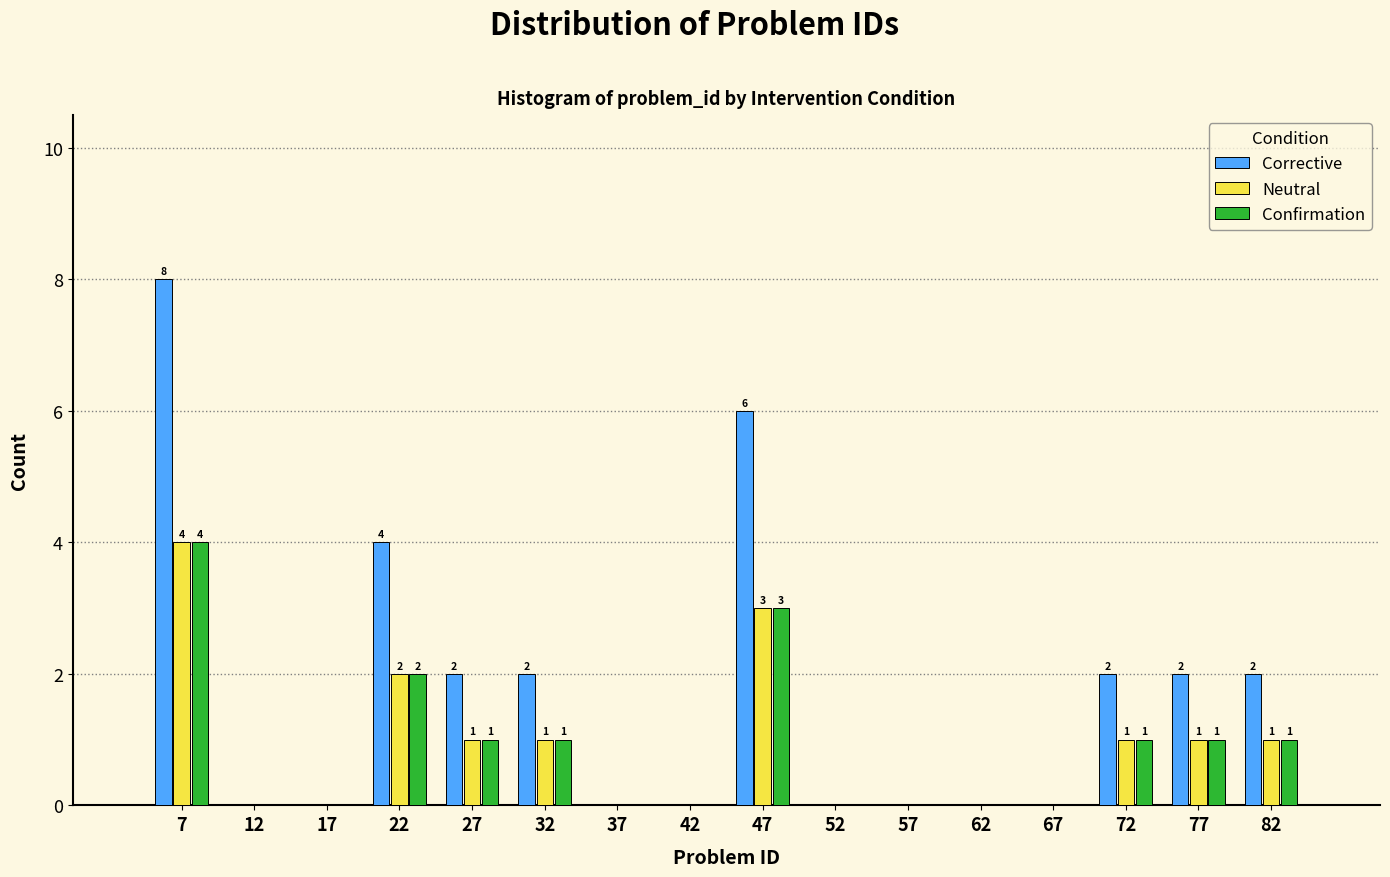

In the Corrective series, which range on the x-axis has the tallest bar?

5 to 10